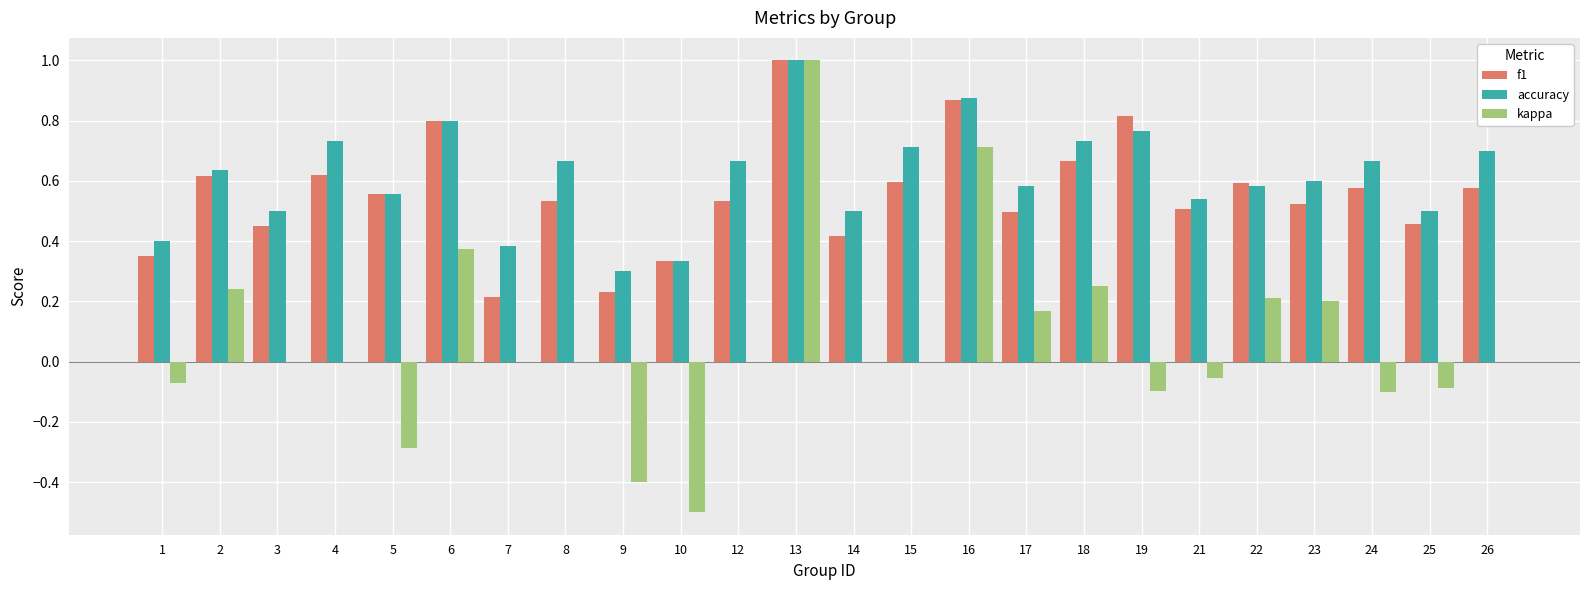

What is the sum of all kappa values?

1.6